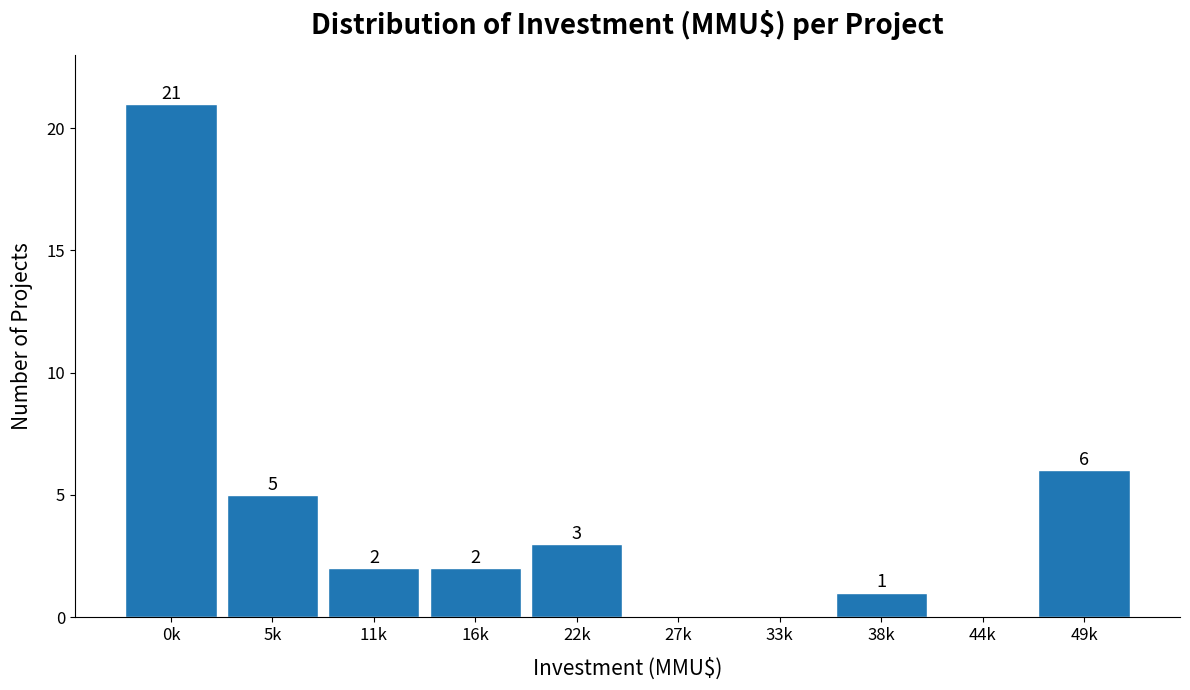

Reading right to left, extract all data points from this chart.

49k=6	44k=0	38k=1	33k=0	27k=0	22k=3	16k=2	11k=2	5k=5	0k=21